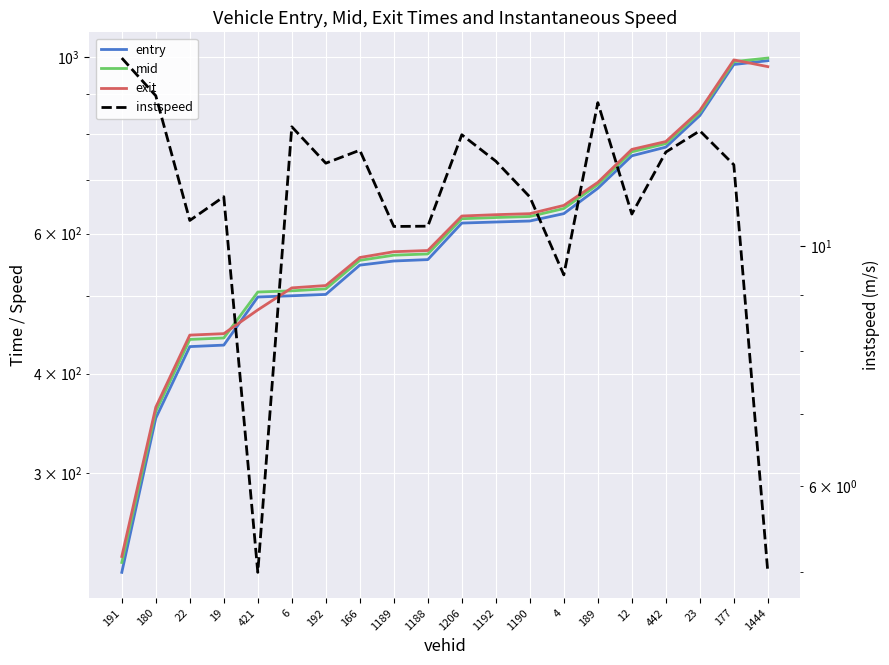

How many values in the instspeed series exceed 11?

13